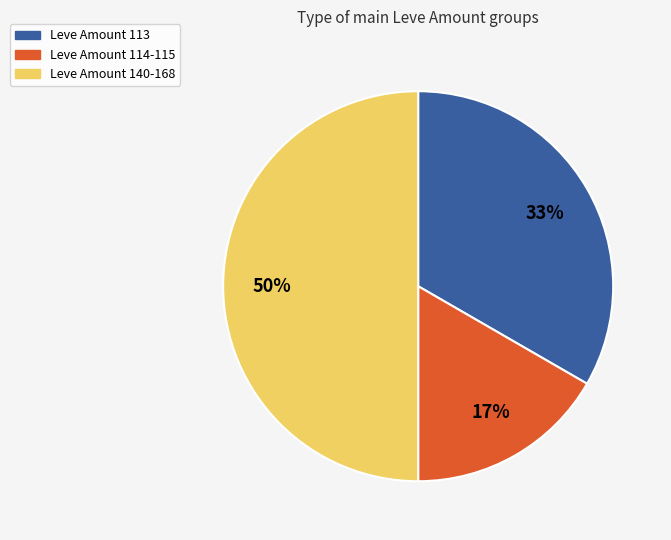

How many segments does this pie chart have?

3